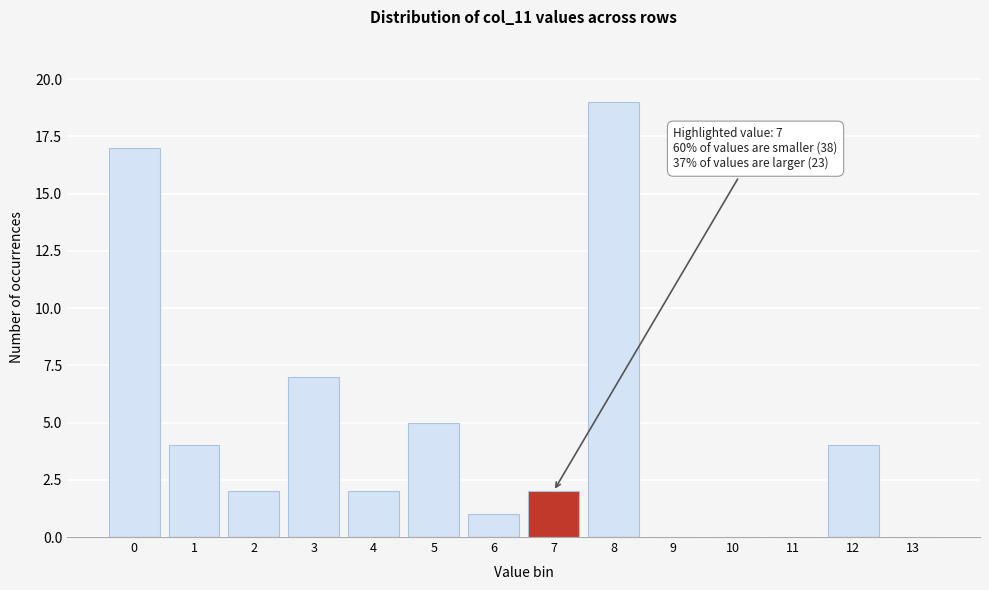

Reading left to right, what are all the values shown in this chart?

0=17	1=4	2=2	3=7	4=2	5=5	6=1	7=2	8=19	9=0	10=0	11=0	12=4	13=0